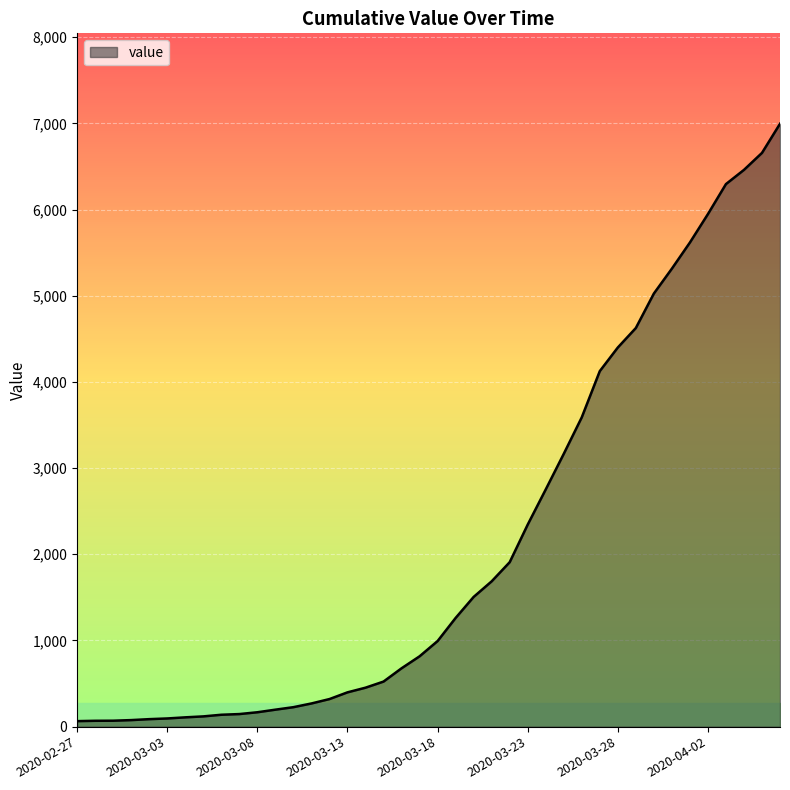

What is the difference between the maximum and minimum values?

6931